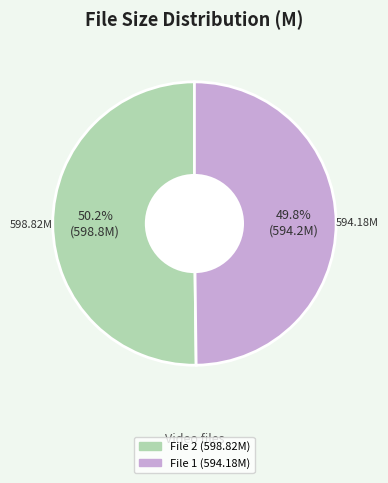

Is there a majority slice in this chart?

Yes